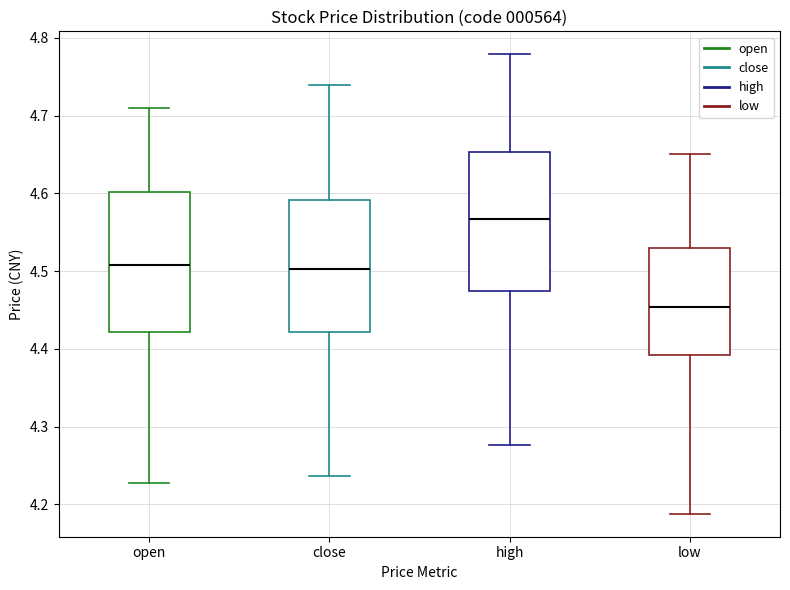

Reading left to right, read every box against the y-axis: the position of its median line, the range the box covers, and the ends of its whiskers. The values are not printed on the chart, so give them approximately, as read against the axis.

open: median 4.51, box 4.42 to 4.60, whiskers 4.23 to 4.71
close: median 4.50, box 4.42 to 4.59, whiskers 4.24 to 4.74
high: median 4.57, box 4.47 to 4.65, whiskers 4.28 to 4.78
low: median 4.45, box 4.39 to 4.53, whiskers 4.19 to 4.65